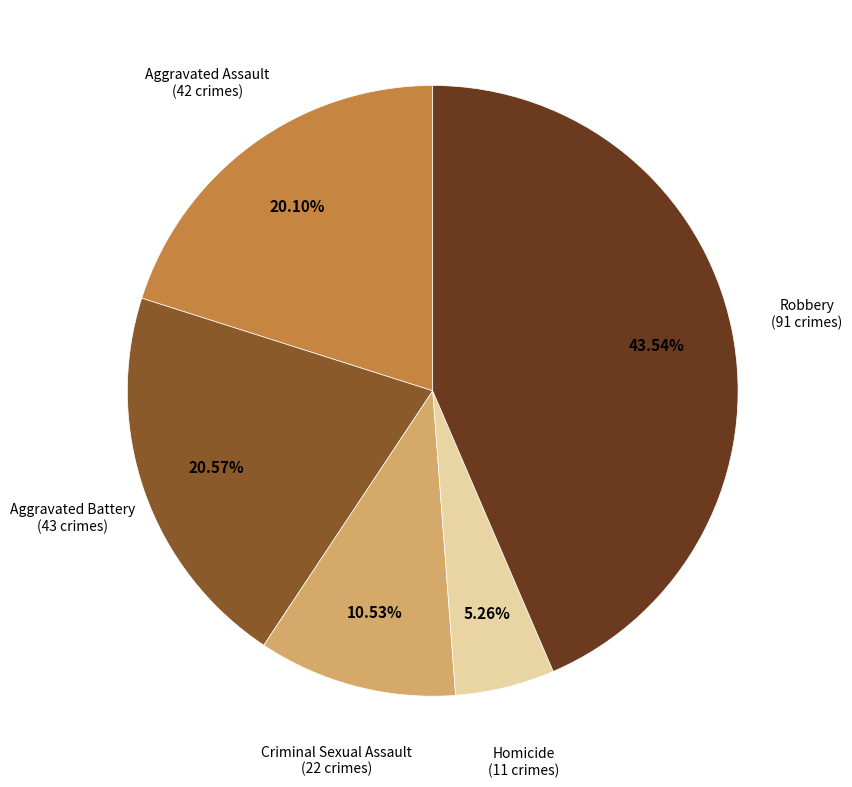

Is there any slice that represents more than half of the pie?

No